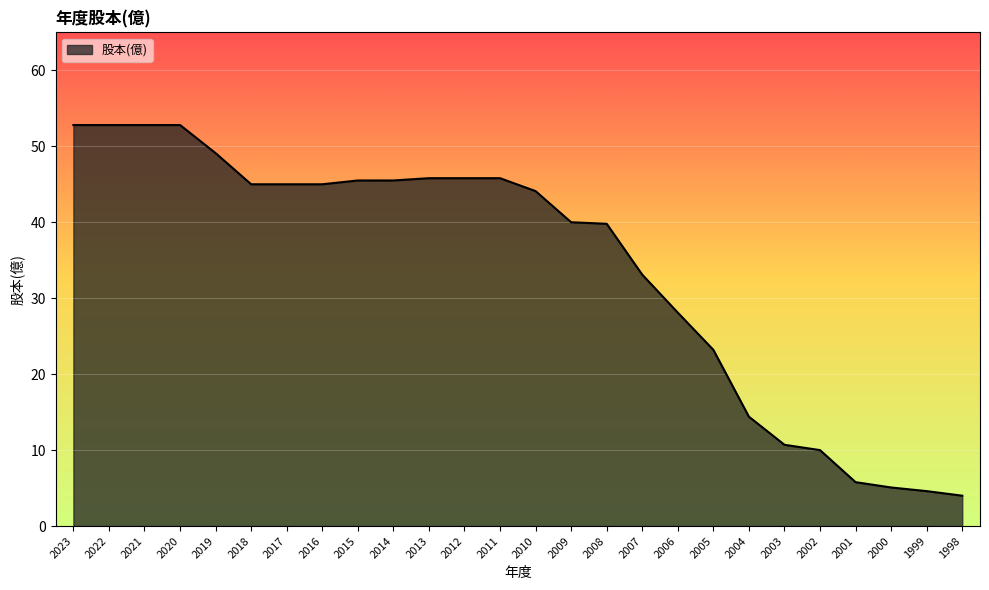

True or false: the data shows 45.8 at 2011.

True